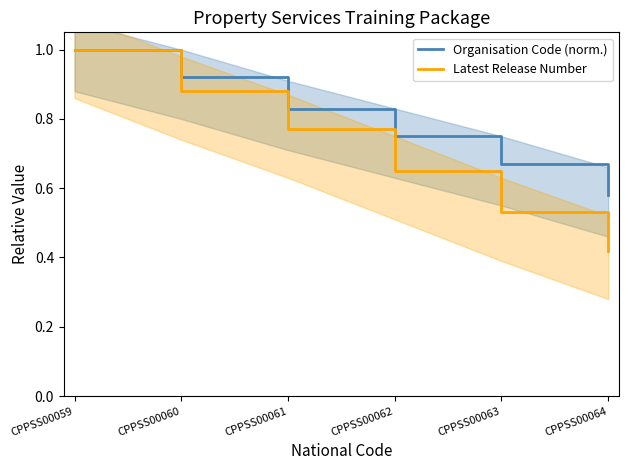

The value of Latest Release Number at CPPSS00061 is 1.2. True or false?

False